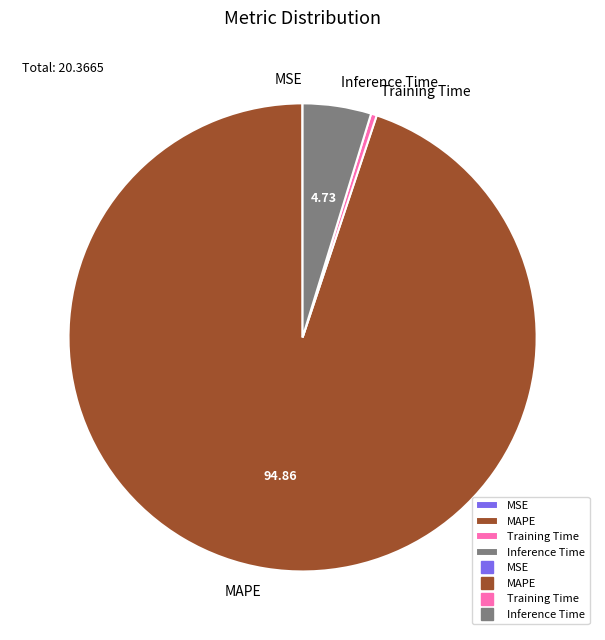

What is the largest slice in the pie chart?

MAPE